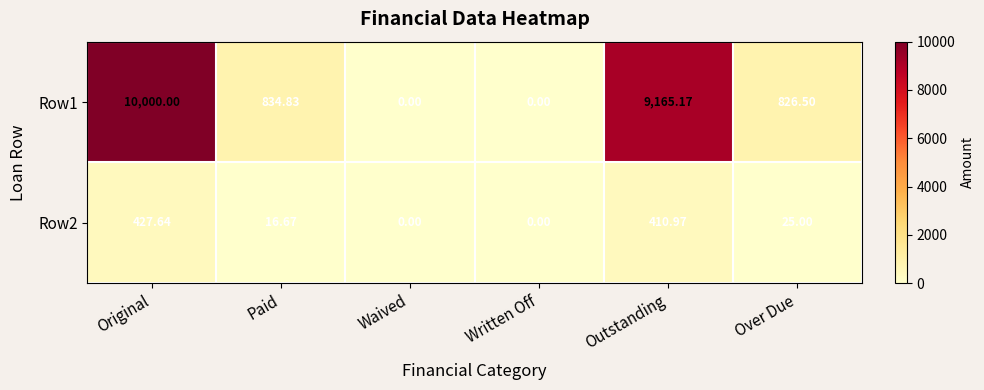

How many values in the Row1 series exceed 834?

3